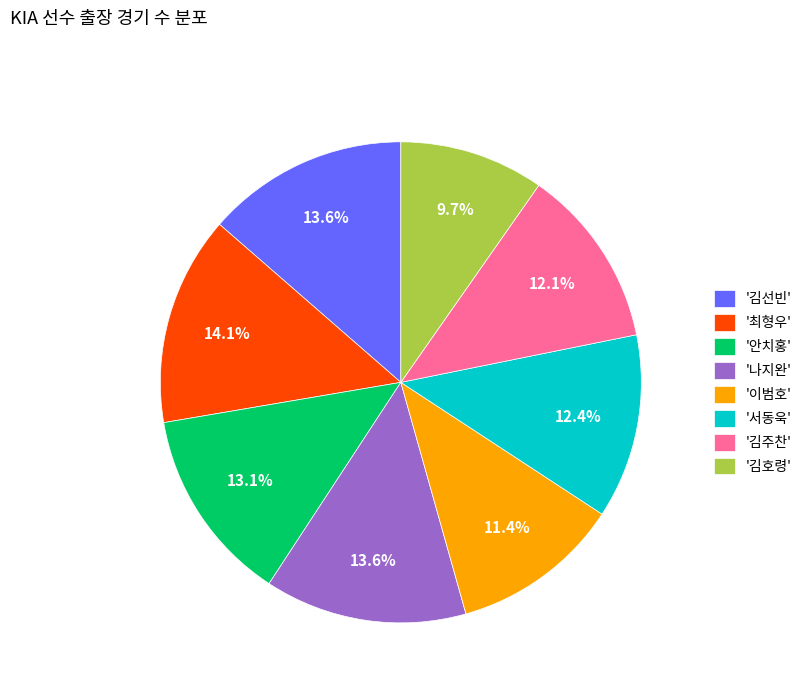

Which slice is the smallest?

'김호령'